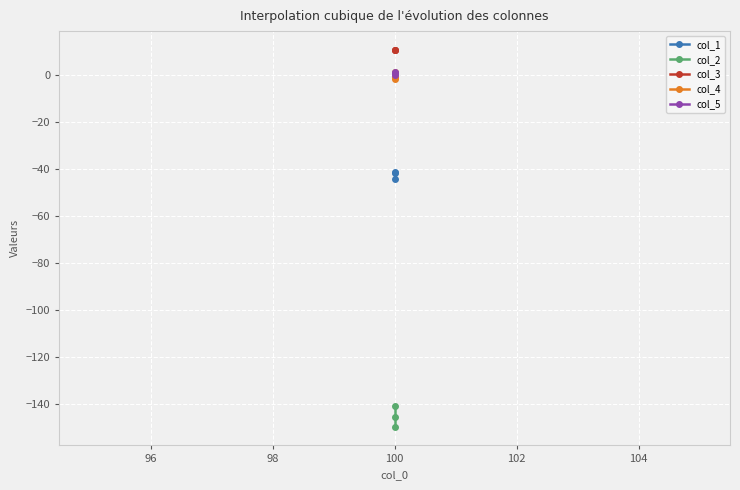

What is the sum of all col_4 values?

-1.5